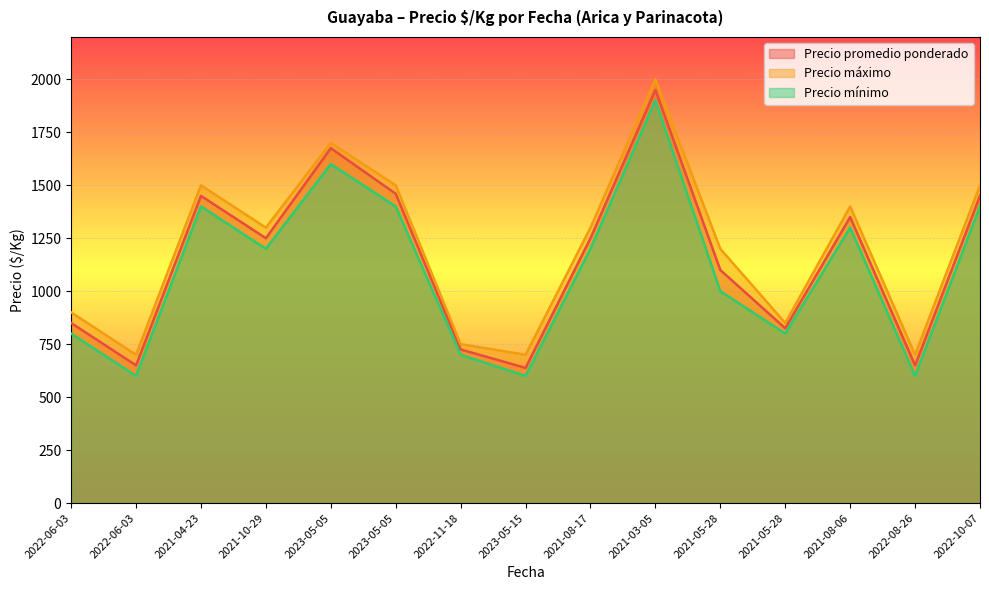

What is the difference between the Precio mínimo values at 2021-05-28 and 2023-05-05?

600